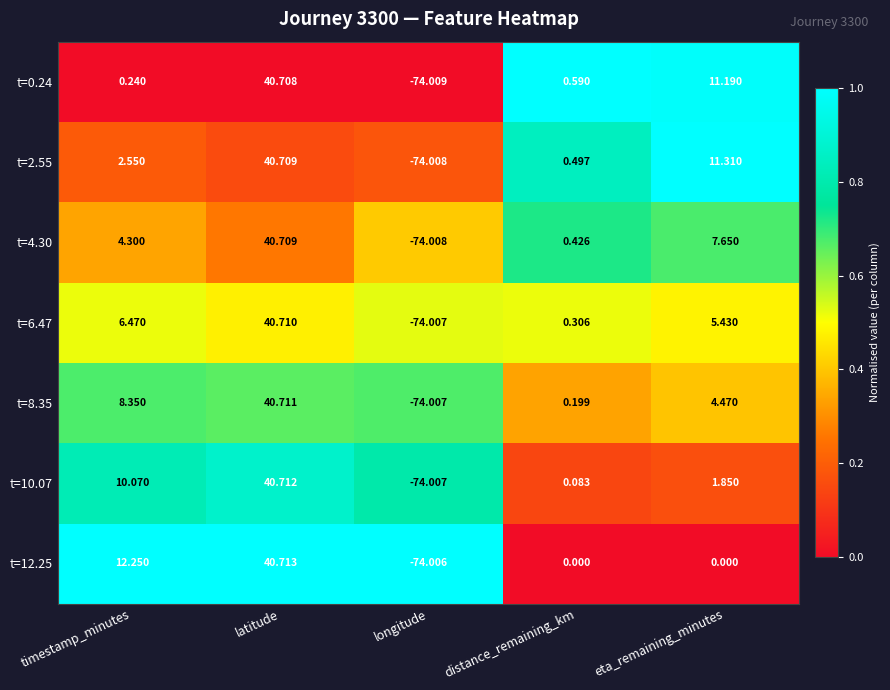

Which label corresponds to the largest value in the chart?

latitude